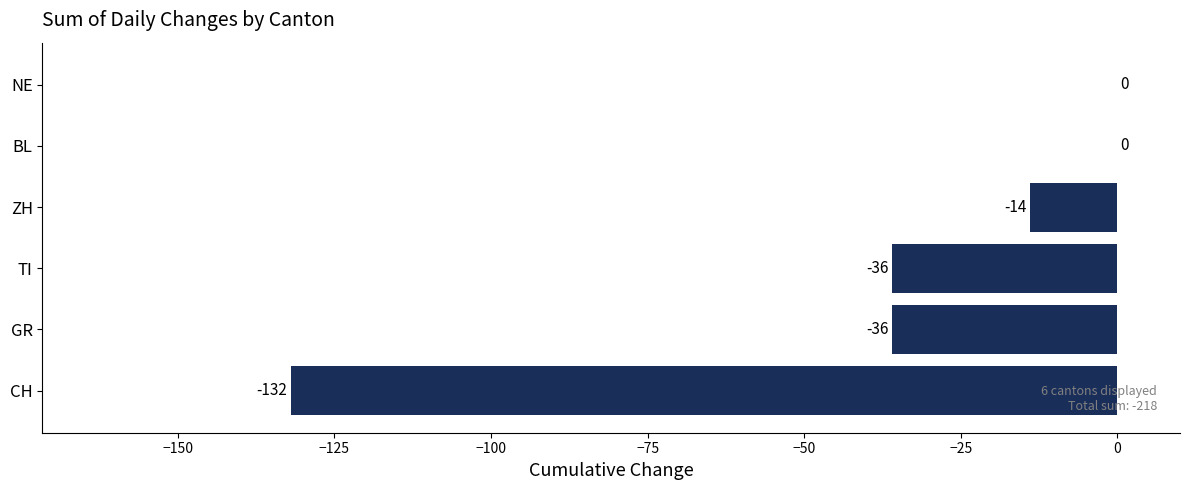

True or false: the data shows 50 at NE.

False